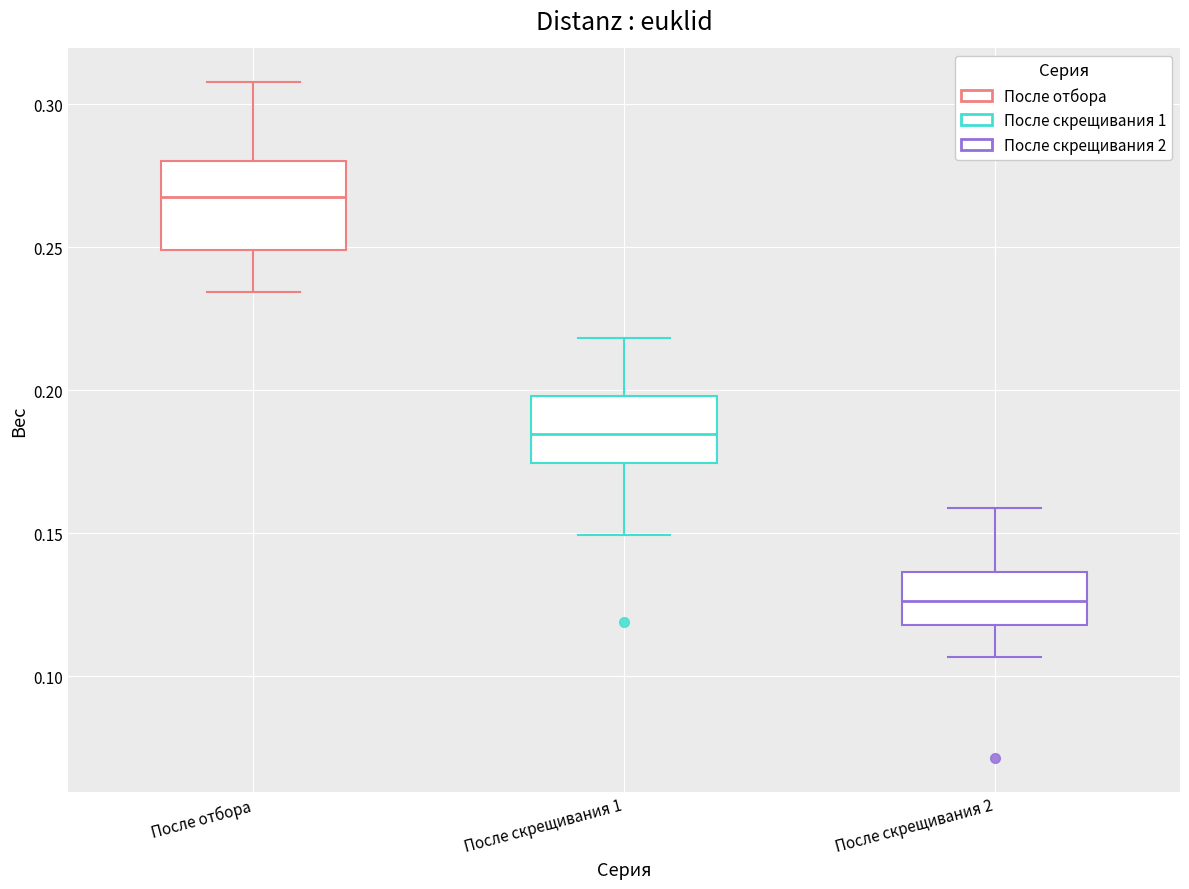

Which box's median line is the highest?

После отбора